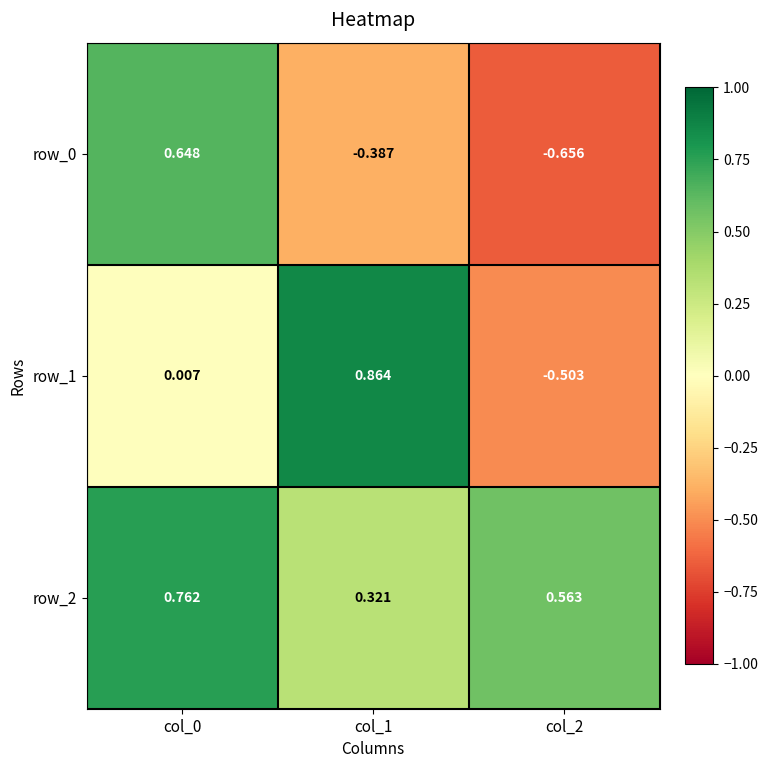

How many values in row_0 are above zero?

1